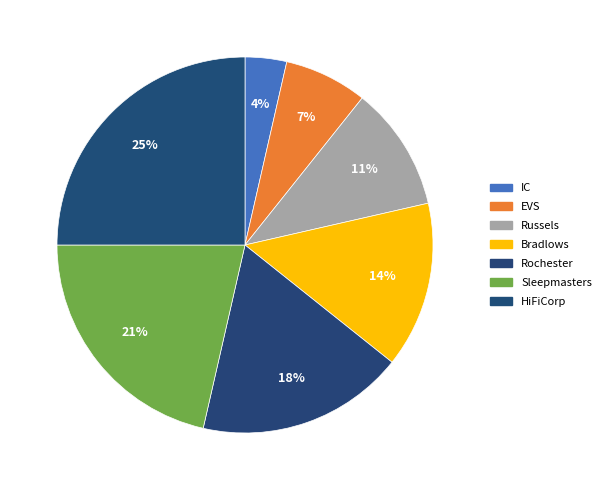

Which category has the biggest portion of the pie?

HiFiCorp